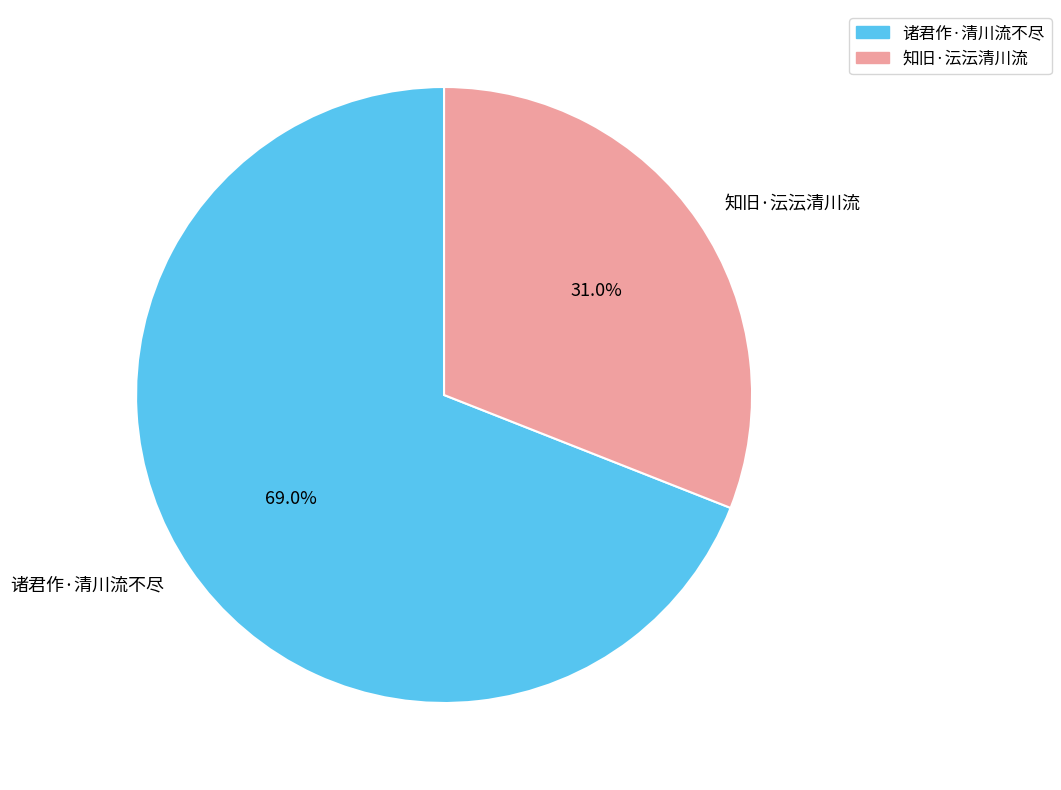

Is it true that 知旧·沄沄清川流 is 19% of the pie?

False